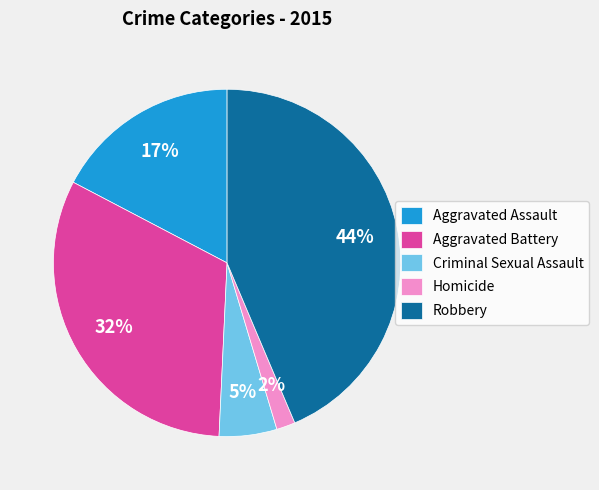

Which slice is the largest?

Robbery